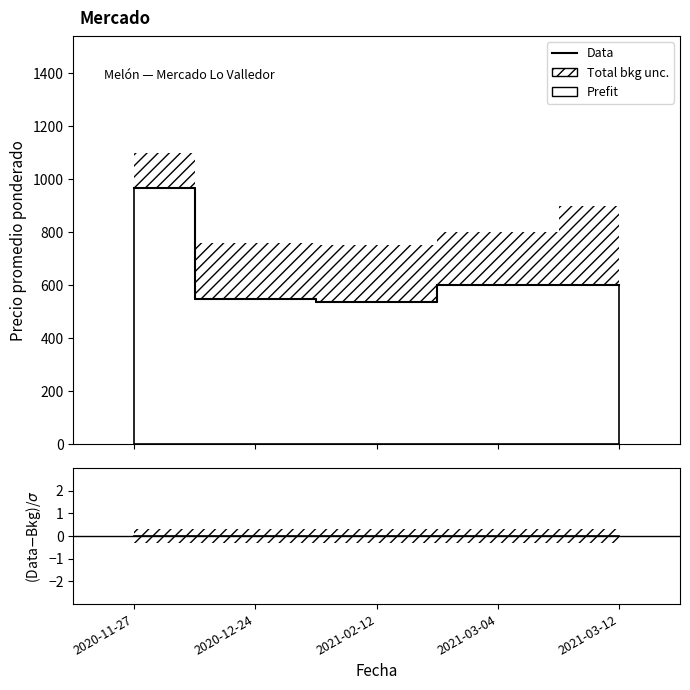

At which label is Data closest to 751?

2021-03-04